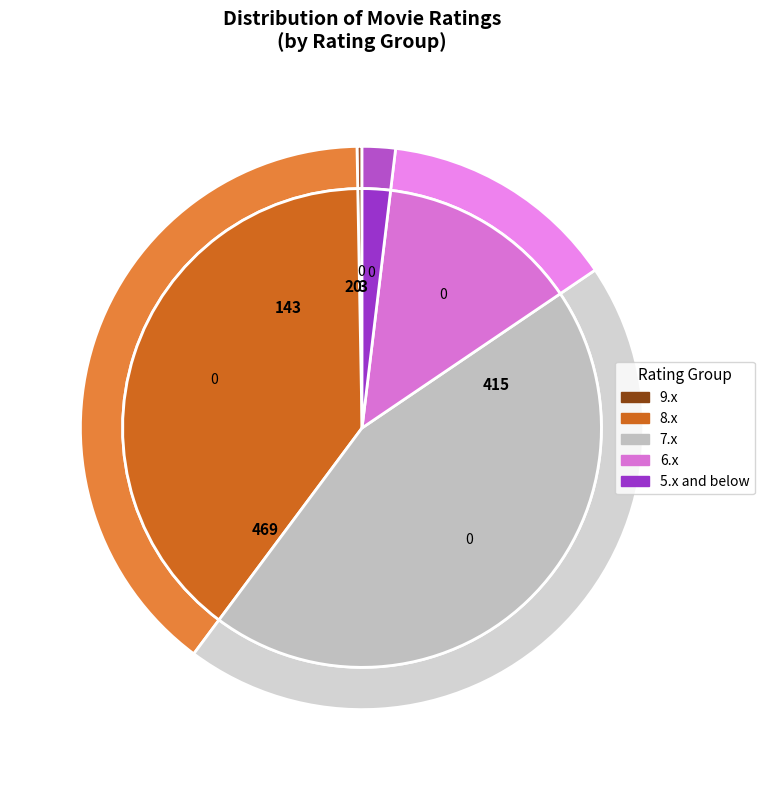

Does 5 represent more than half of the total?

No